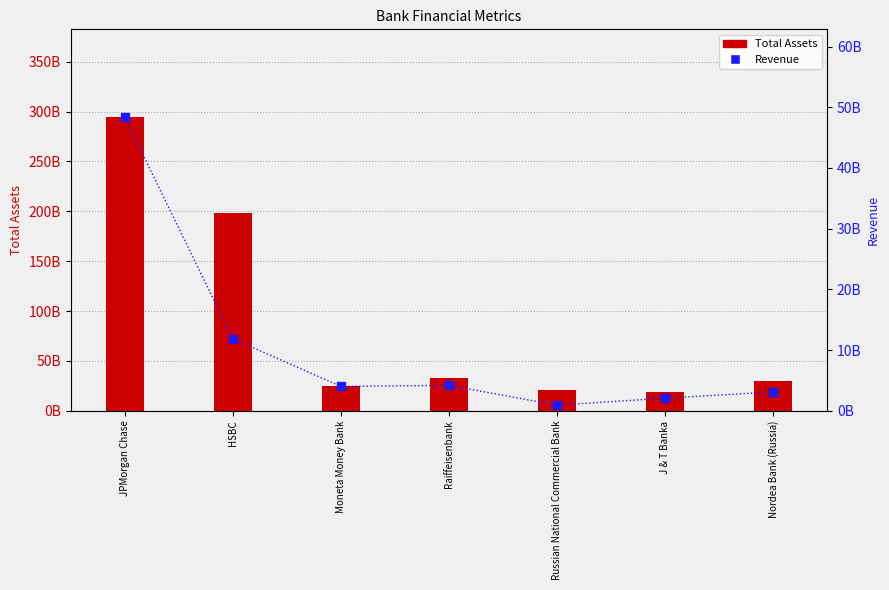

Is the value of Revenue at J & T Banka greater than the value of Total Assets at JPMorgan Chase?

No